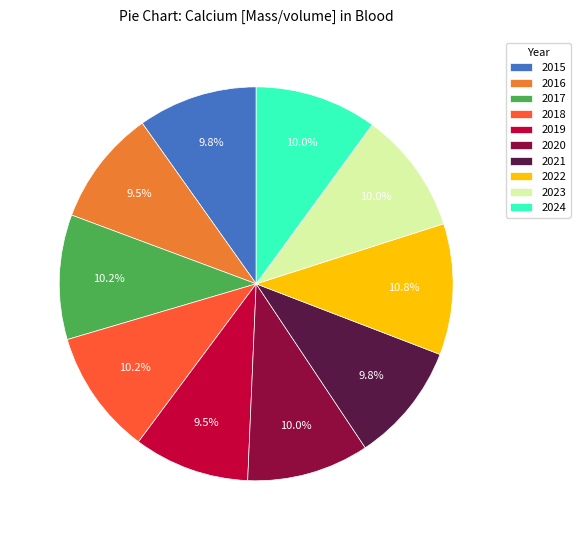

True or false: 2024 accounts for 1% of the total.

False